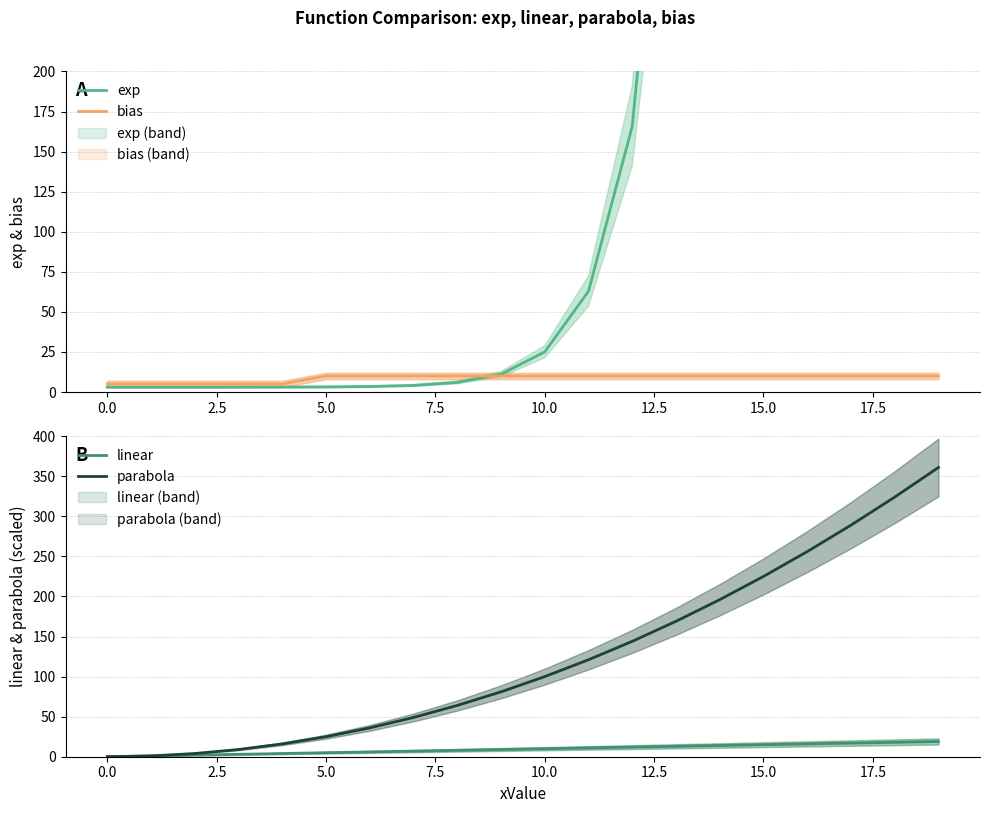

Count the bias values in the range 10 to 11.

15